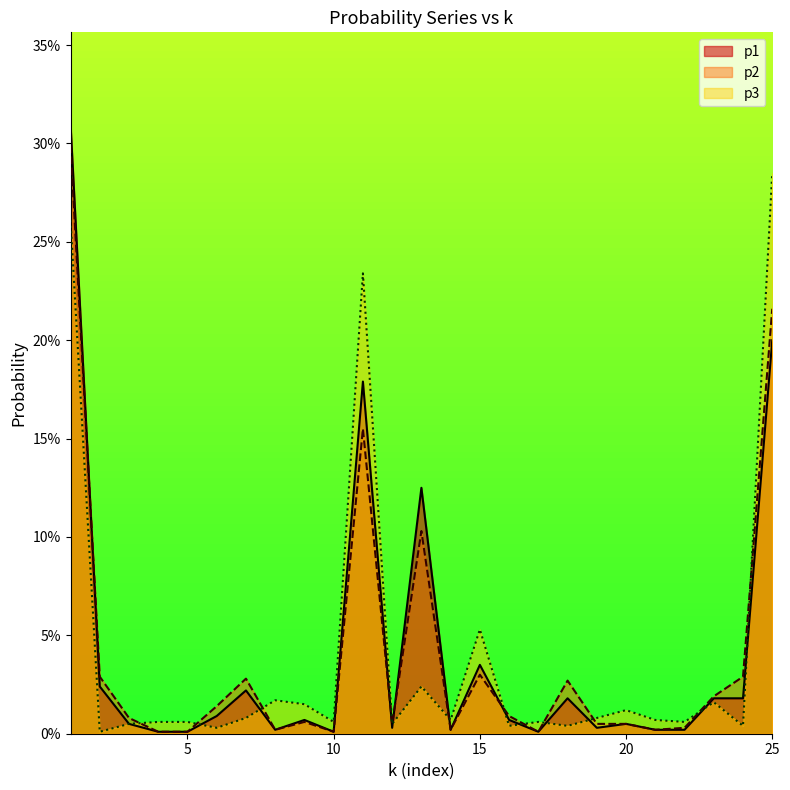

Where is p2 nearest to the value 0?

4